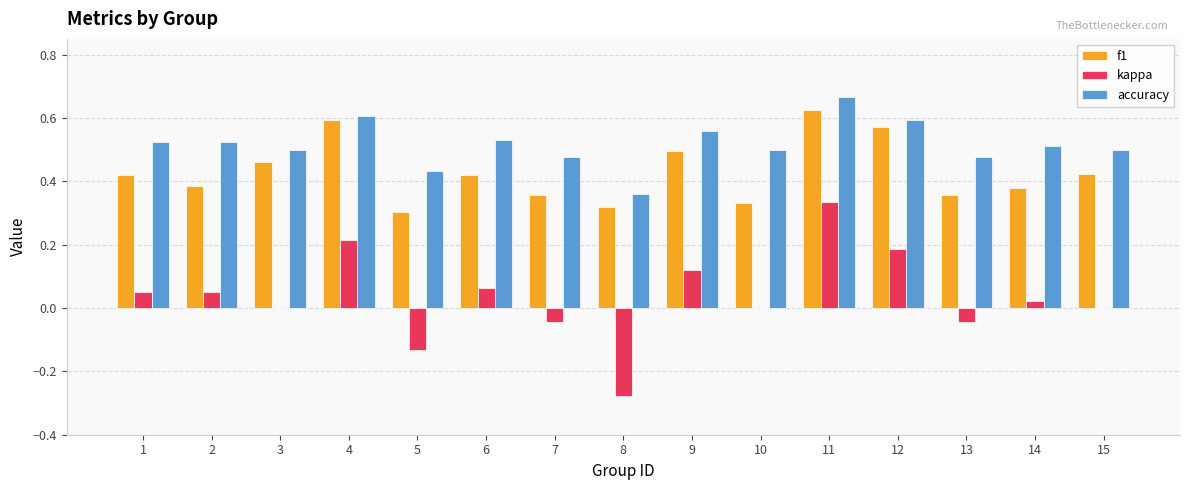

What is the total value across all series at 7?

0.8